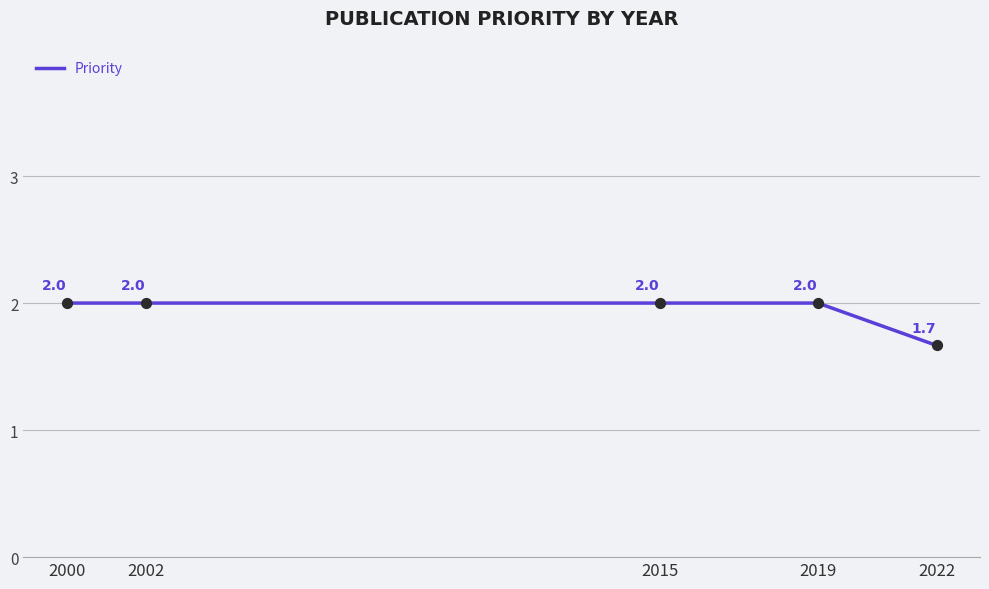

What is the change in value from 2019 to 2022?

-0.3